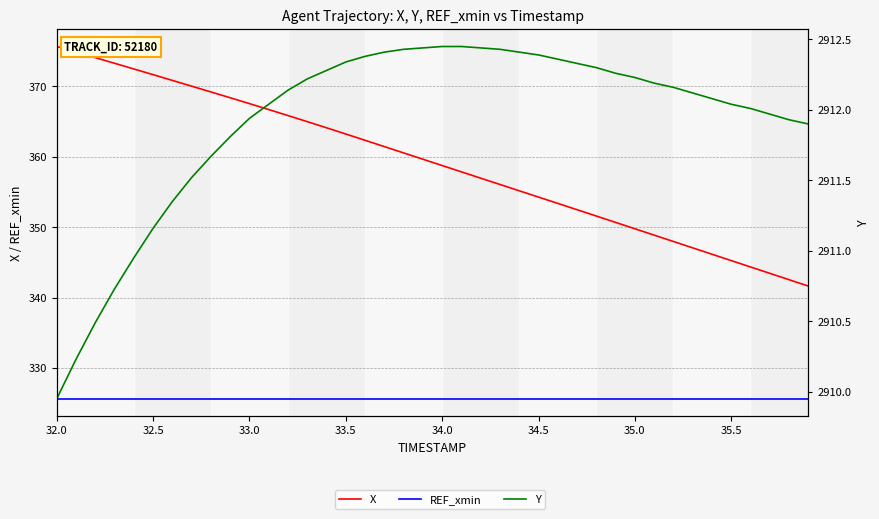

Does the chart display data point markers on the line(s)?

No